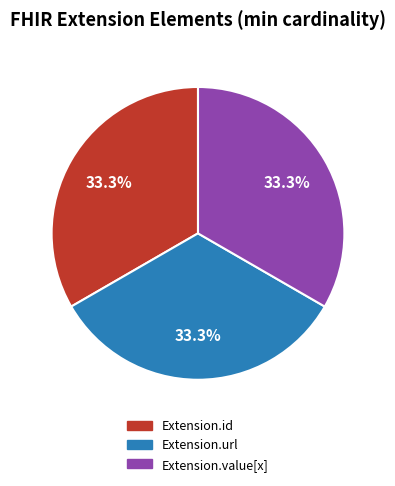

Is there a majority slice in this chart?

No